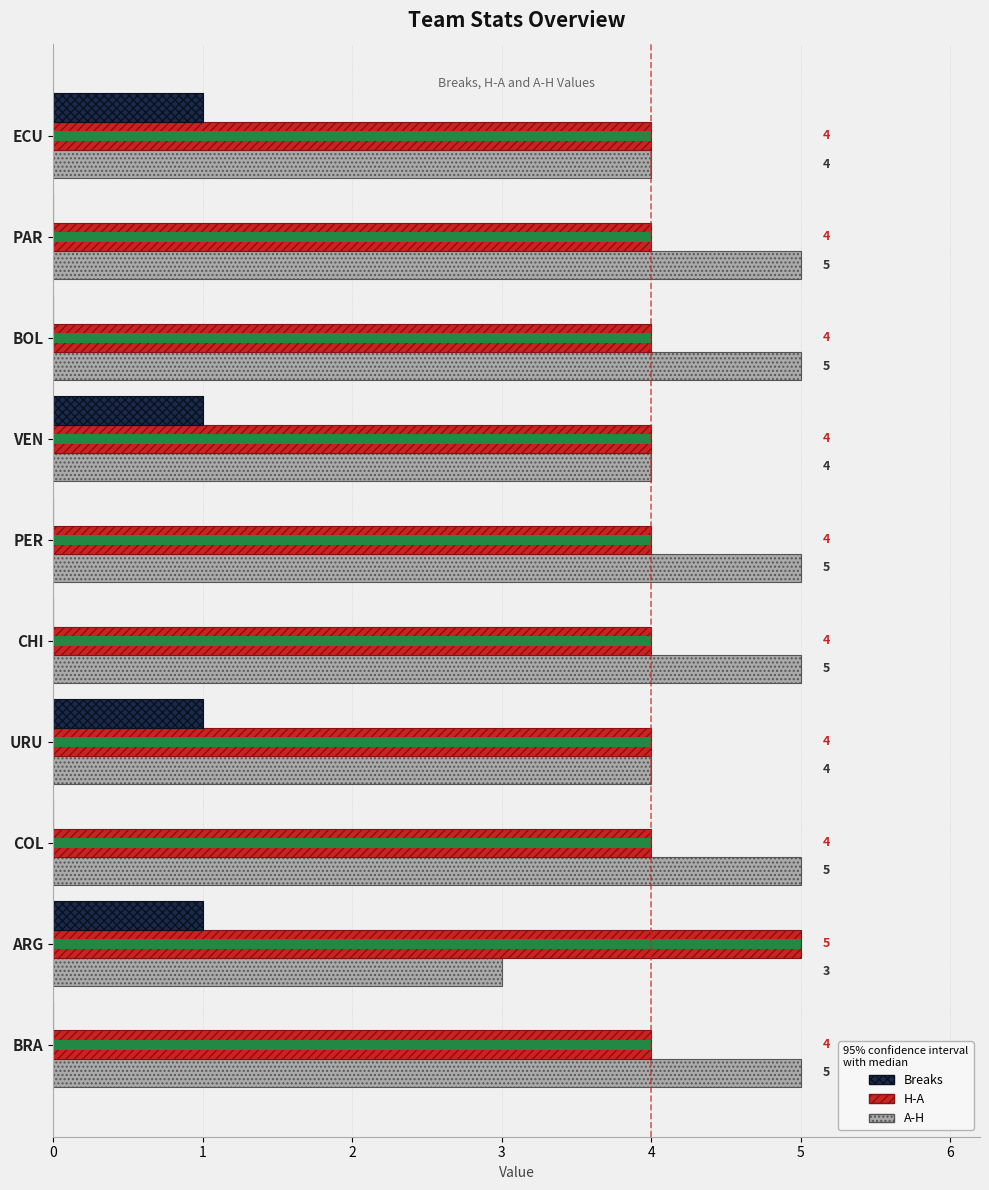

Rank the categories by H-A value from lowest to highest.

BRA, COL, URU, CHI, PER, VEN, BOL, PAR, ECU, ARG